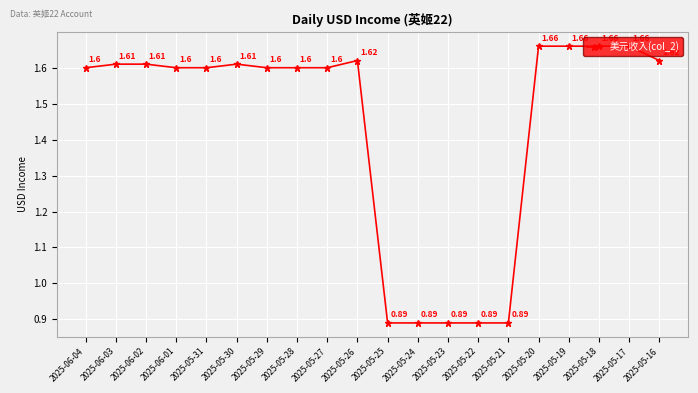

True or false: there are more than 1 points higher than both neighbors.

True